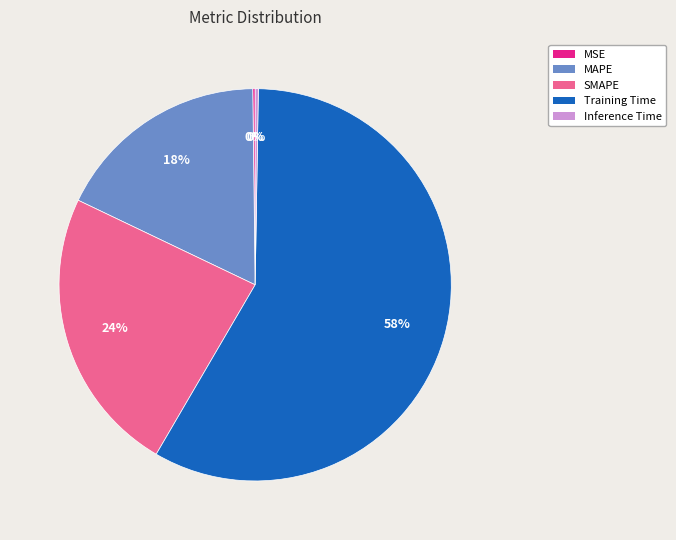

What is the largest slice in the pie chart?

Training Time